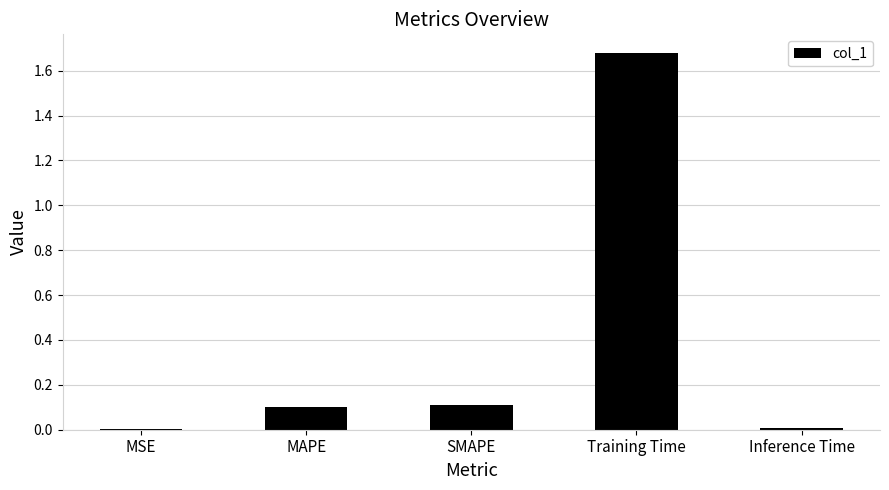

Between Training Time and MAPE, which is larger?

Training Time